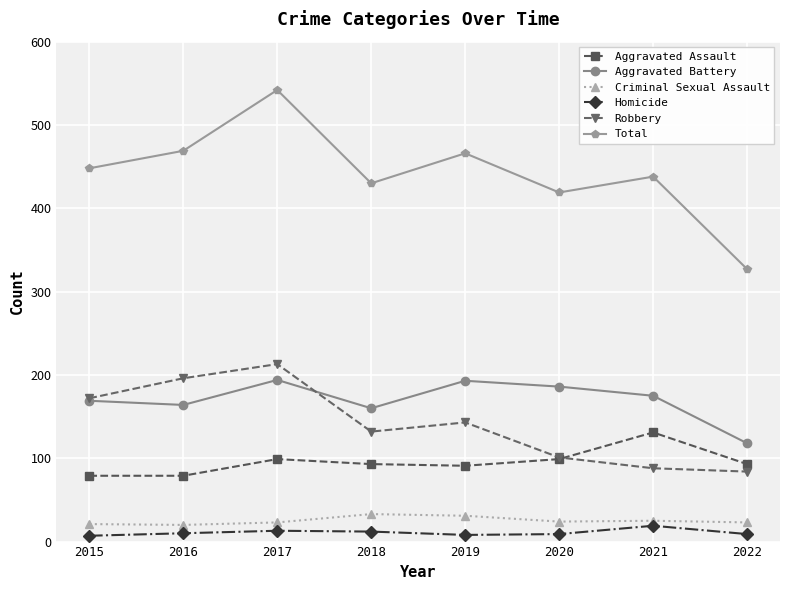

At which category is the sum across all series the highest?

2017